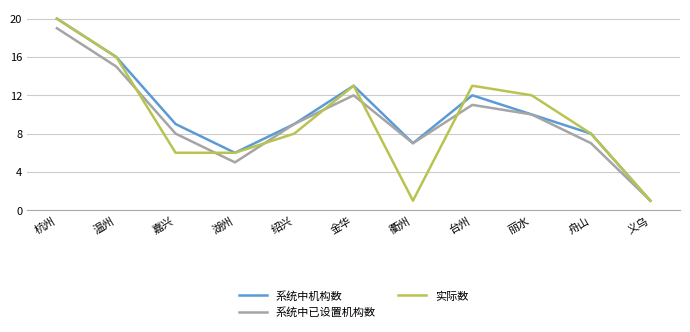

Is it true that 系统中已设置机构数 equals 11 at 台州?

True